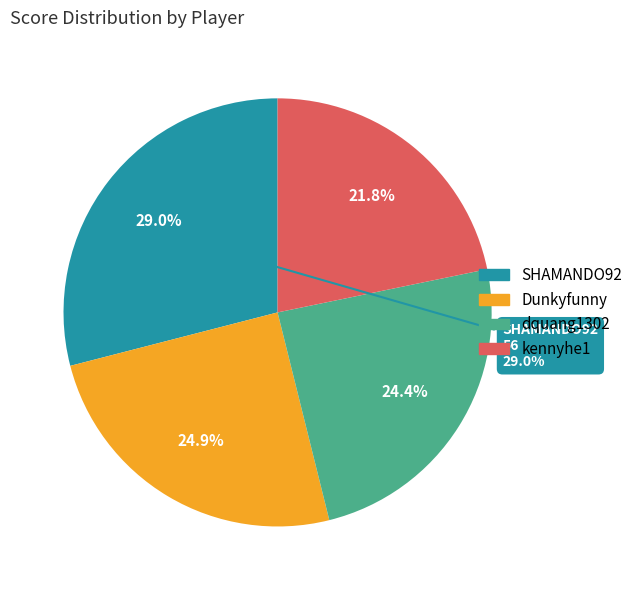

How many slices are in this pie chart?

4